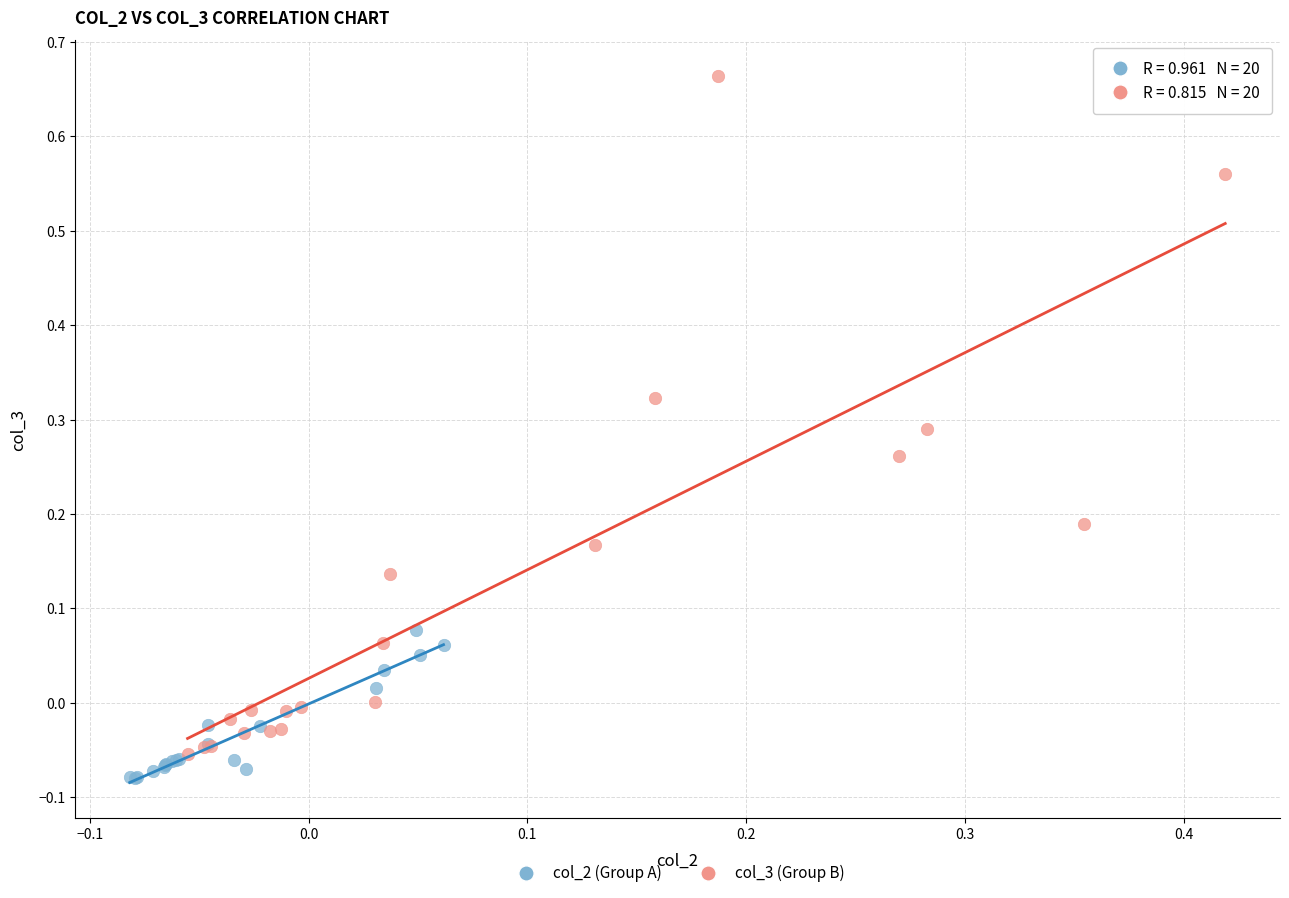

Which series has the widest spread of Y values?

col_3 (Group B)